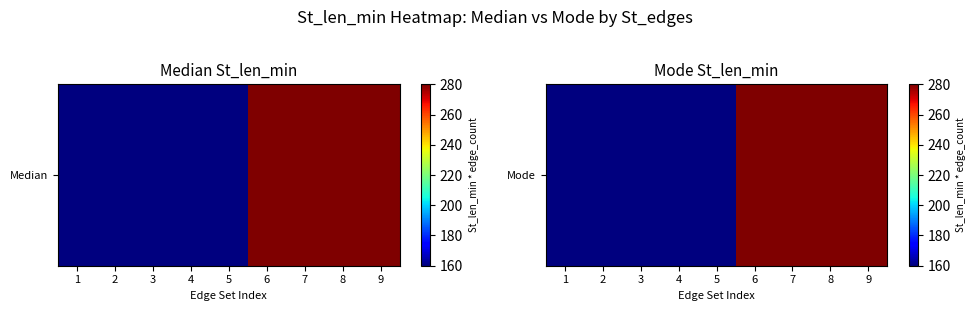

How many distinct data groups are displayed?

1